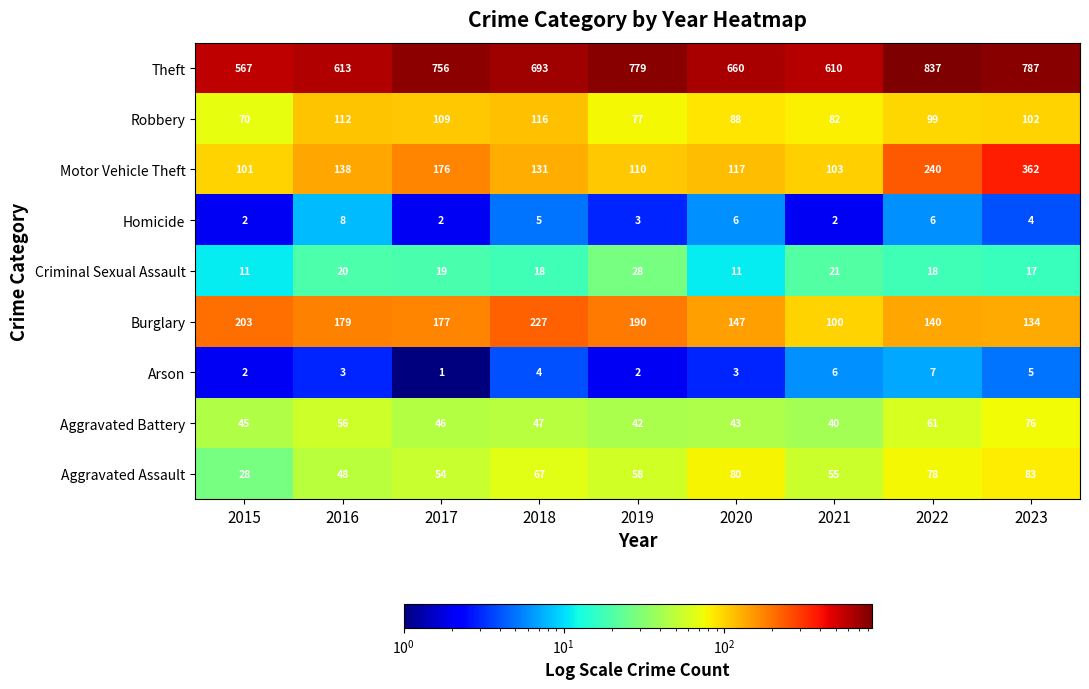

List the series in order of their peak value, lowest first.

Arson, Homicide, Criminal Sexual Assault, Aggravated Battery, Aggravated Assault, Robbery, Burglary, Motor Vehicle Theft, Theft